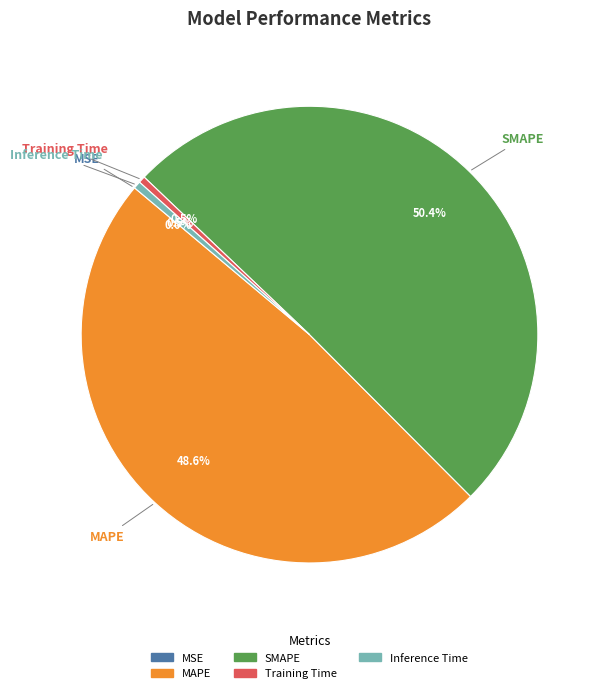

Is there a majority slice in this chart?

Yes